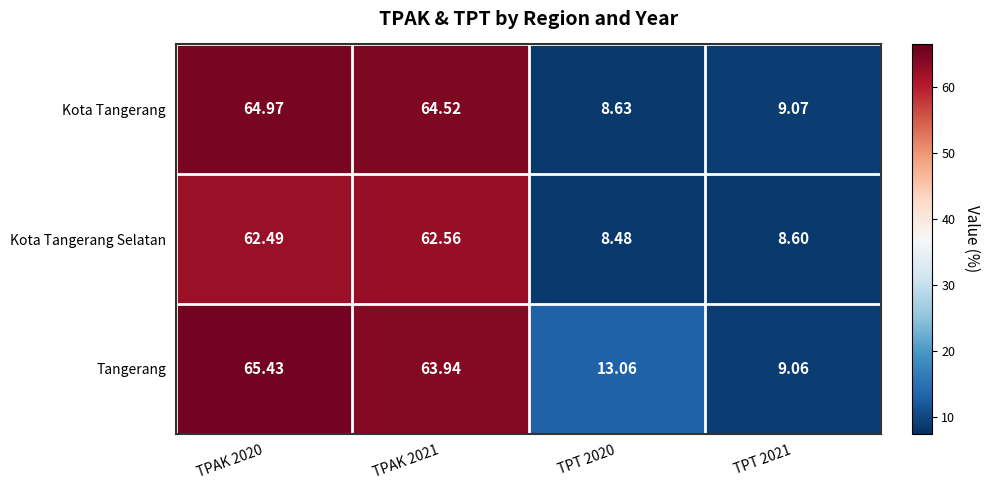

List the series in order of their overall mean, highest first.

Tangerang, Kota Tangerang, Kota Tangerang Selatan